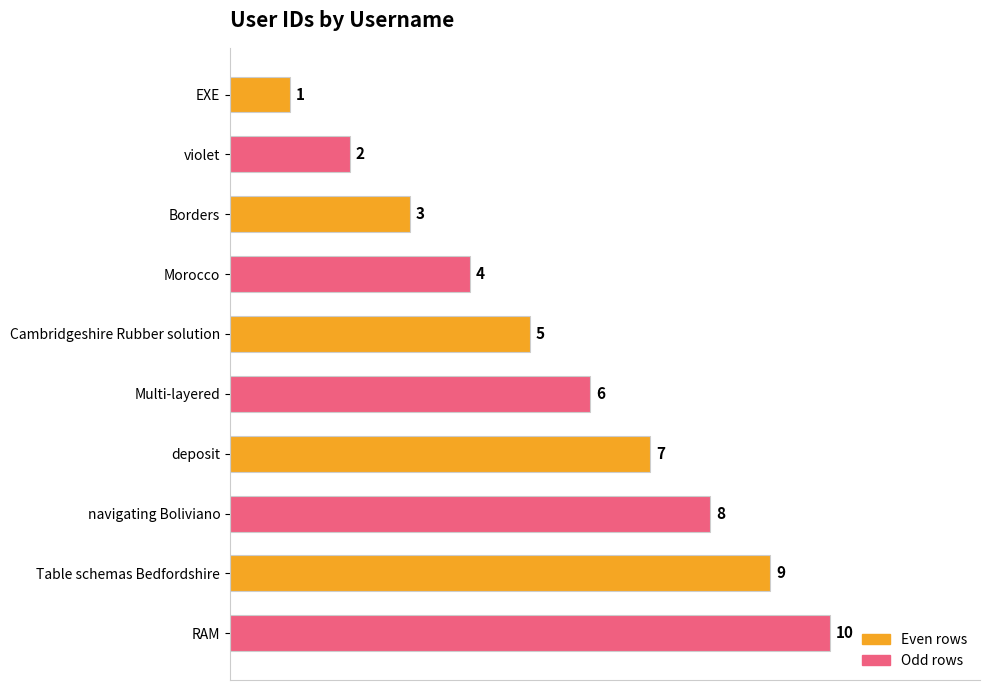

What is the difference between the maximum and minimum values?

9